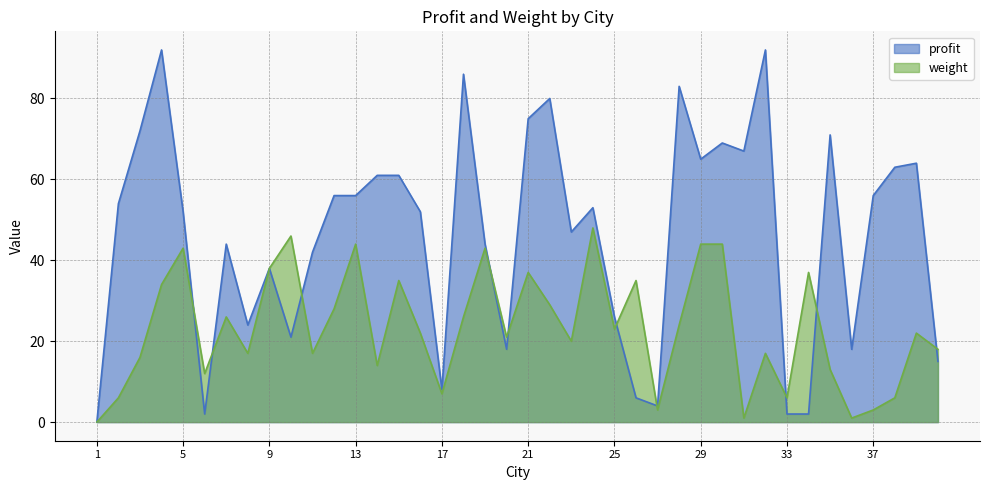

List the series in order of their overall mean, highest first.

profit, weight